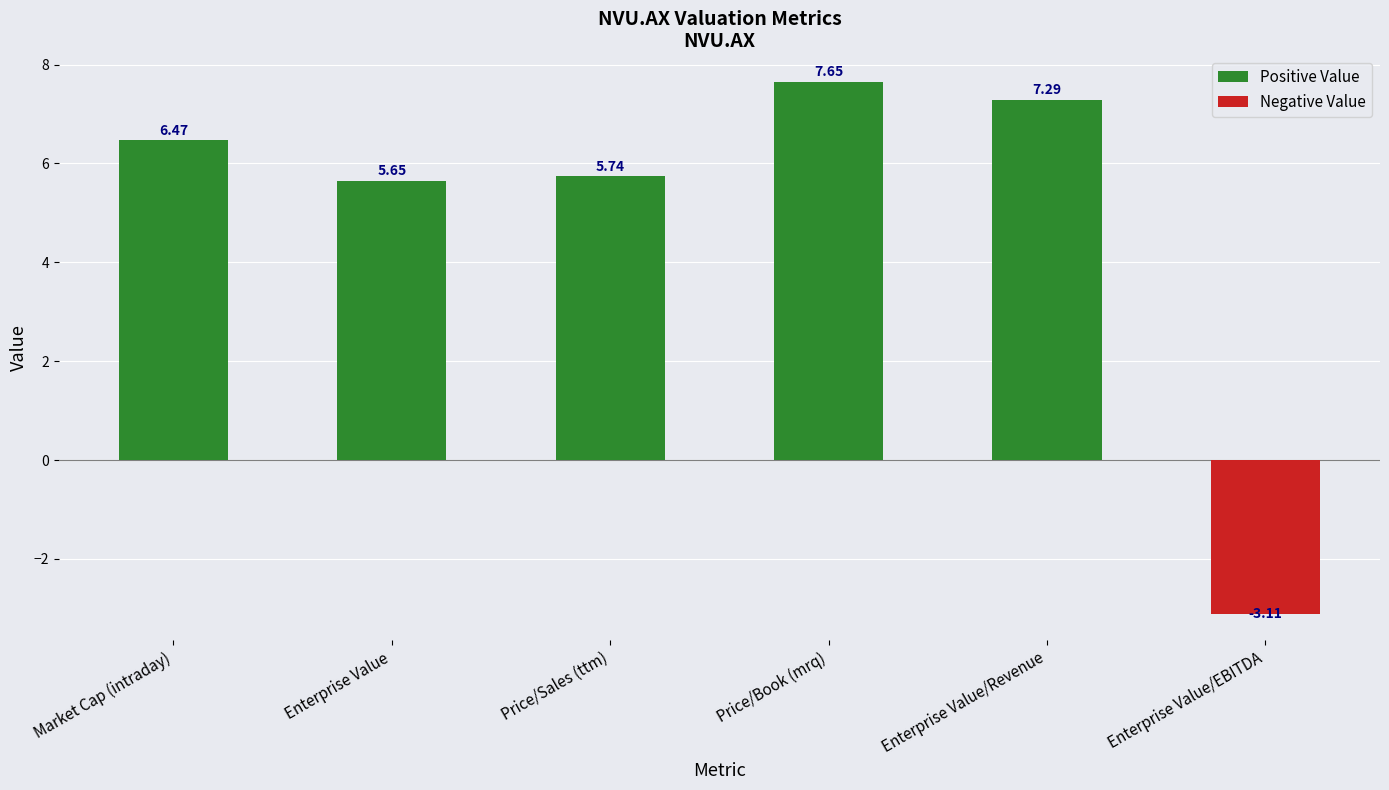

What is the change in value from Enterprise Value to Price/Book (mrq)?

+2.0